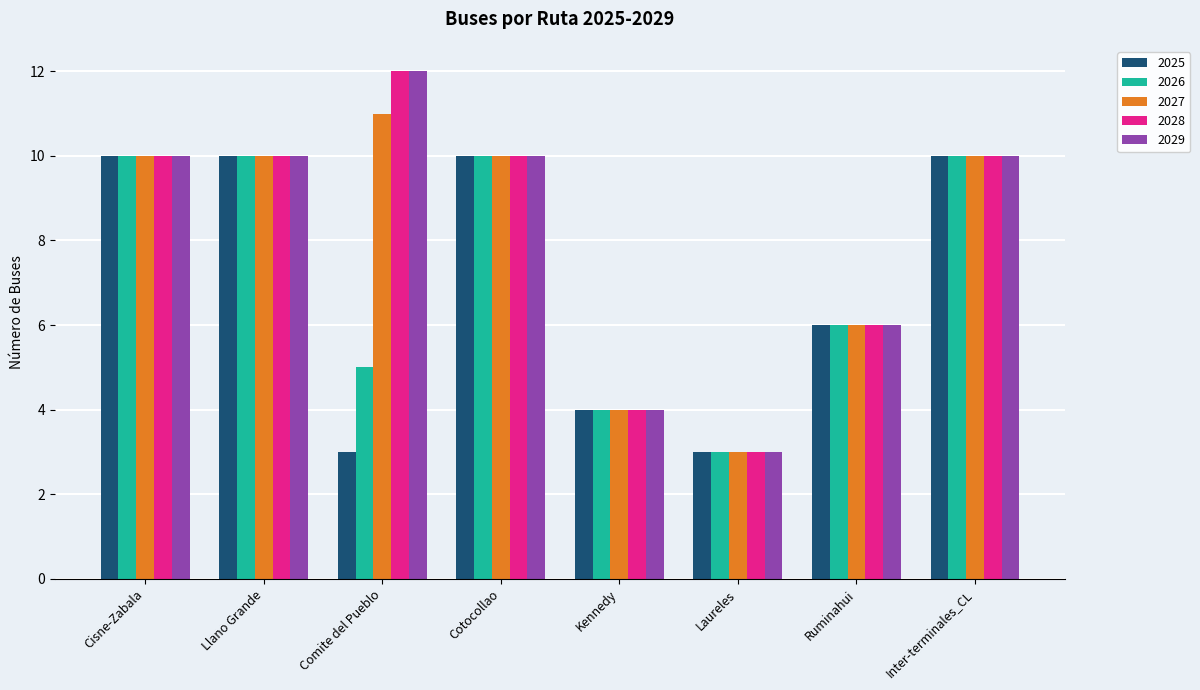

What is the lowest value of the 2029 series?

3